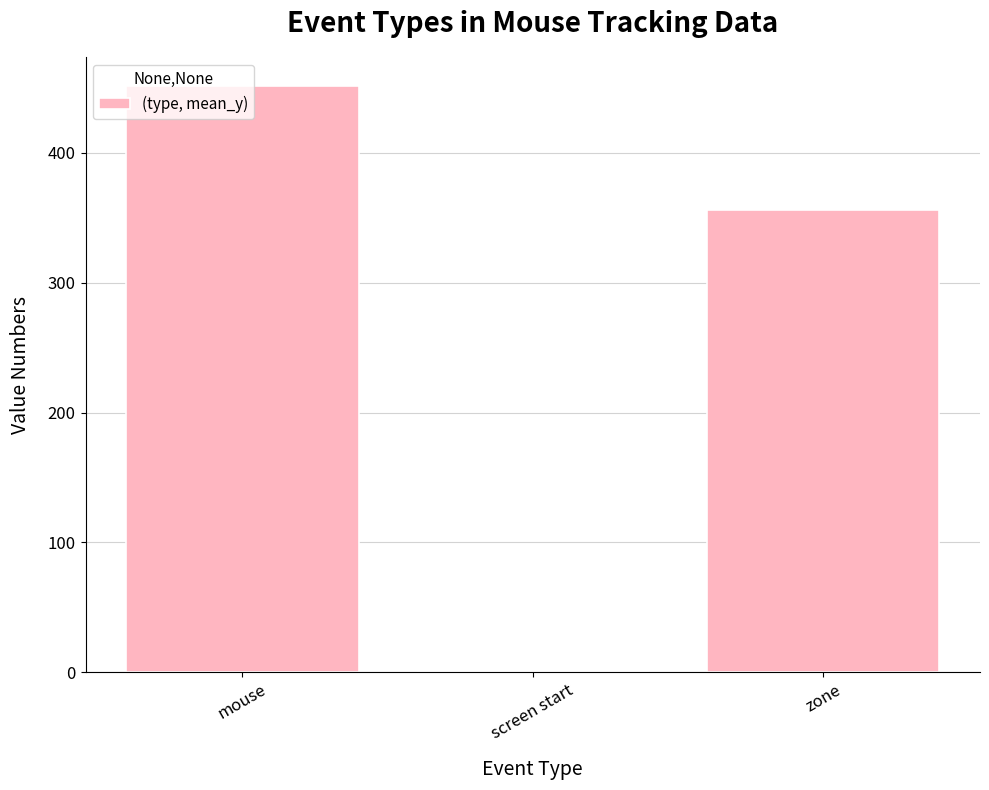

The value at zone is 356.3. True or false?

True